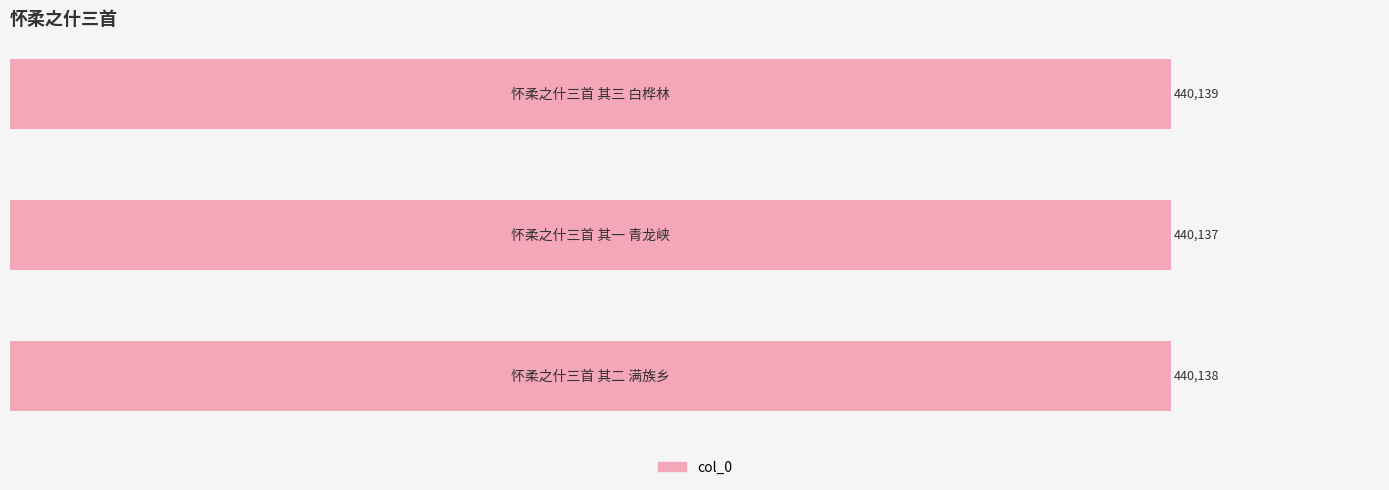

What is the smallest value displayed?

440137